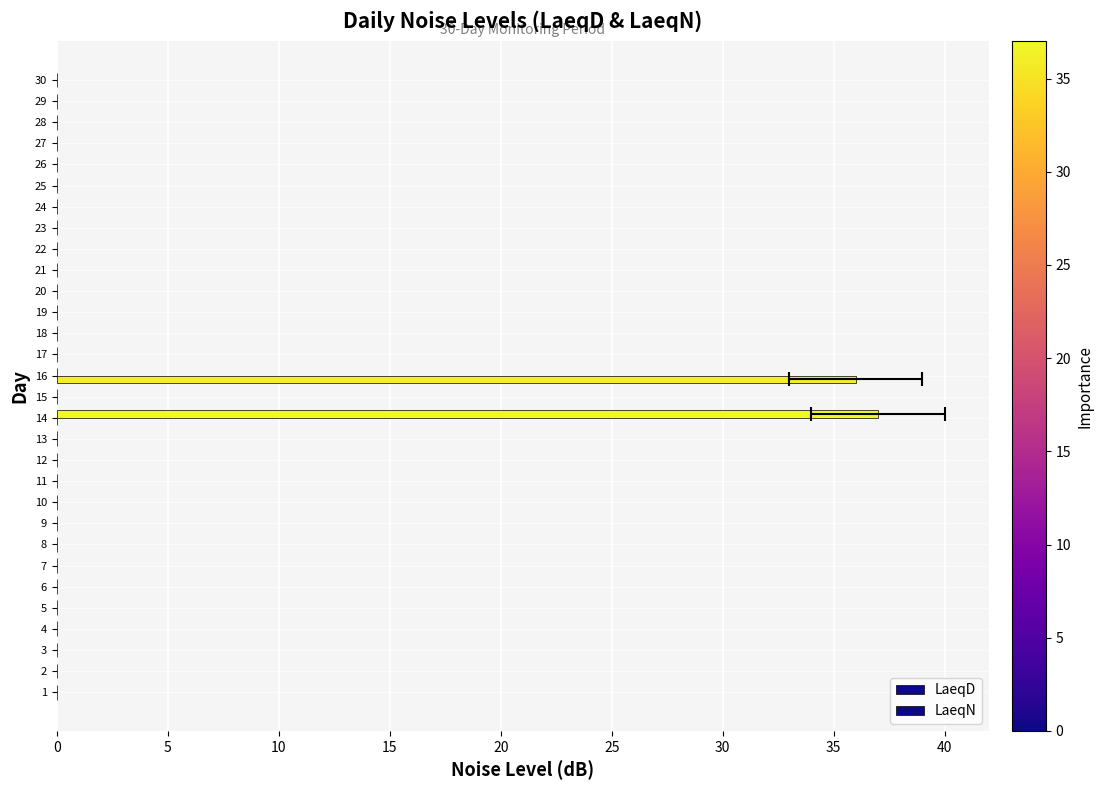

What is the label of the 28th bar from the right?

10